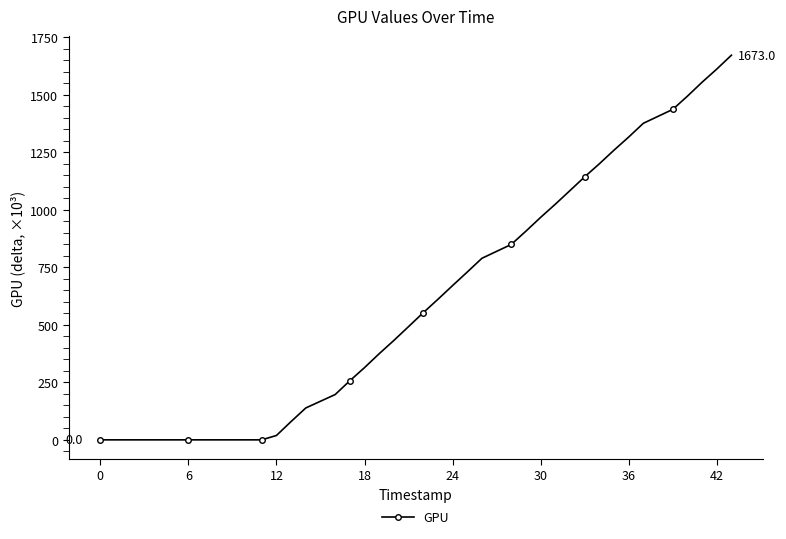

What is the difference between the maximum and minimum values?

1673.0